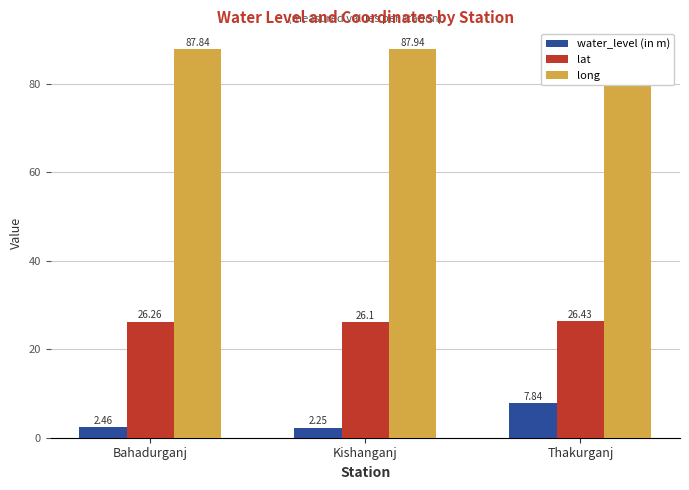

Which series has the largest range (max minus min)?

water_level (in m)